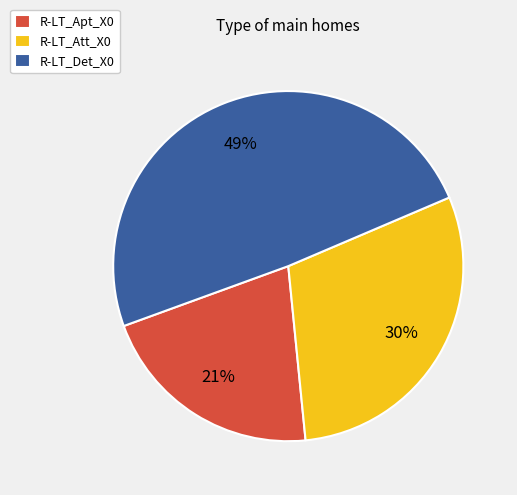

Which category has the biggest portion of the pie?

R-LT_Det_X0